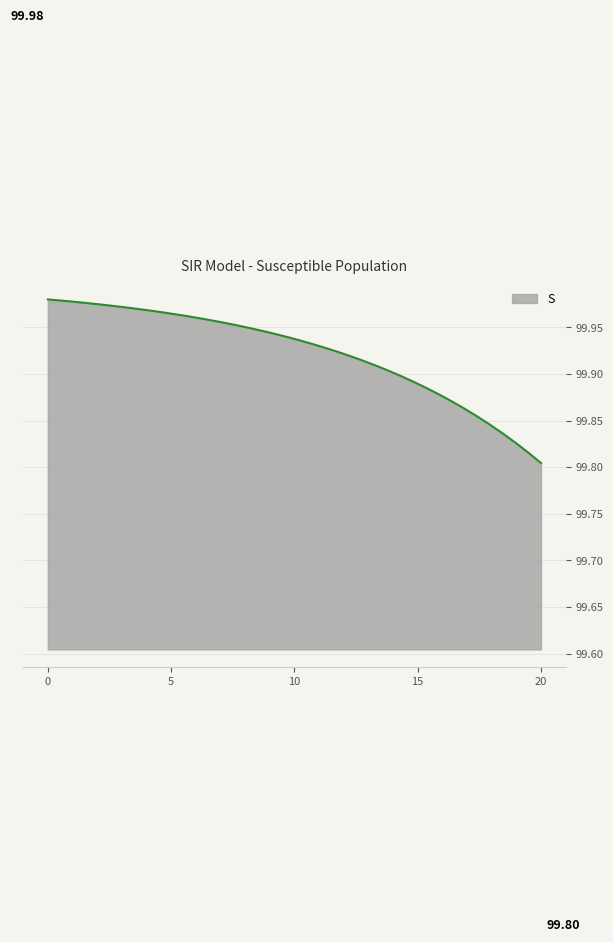

Does the chart have visible grid lines?

Yes